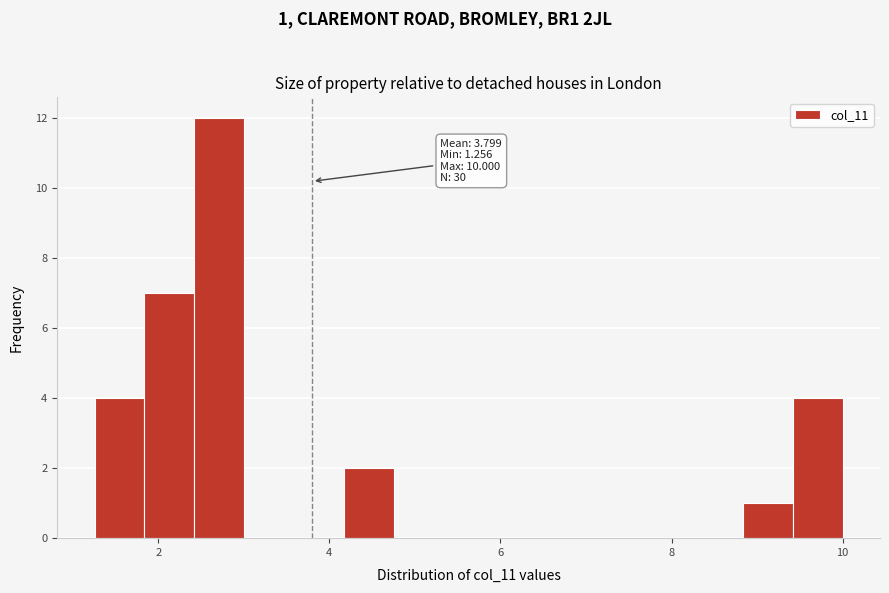

Read against the x-axis, roughly where is the centre of the tallest bar?

2.8